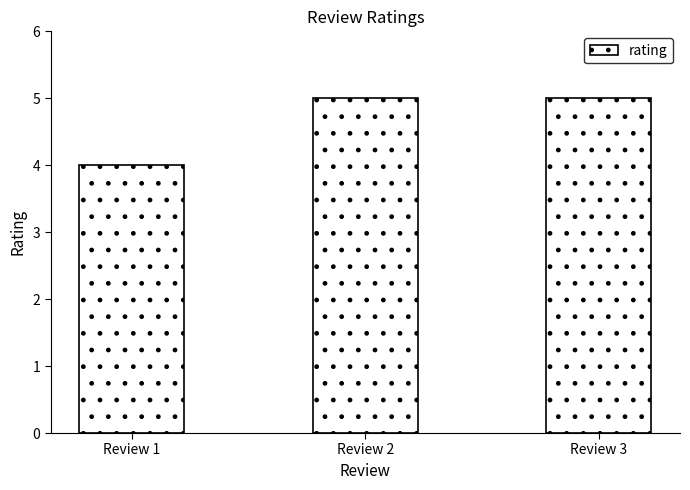

What is the approximate value at Review 2?

5